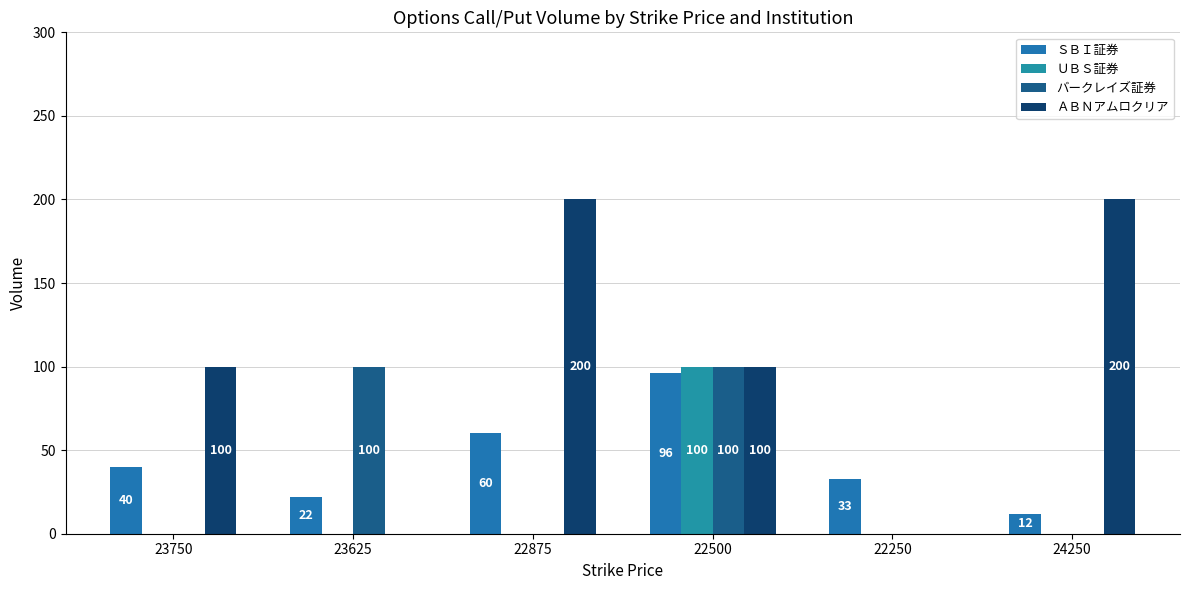

What is the maximum value shown in the chart?

200